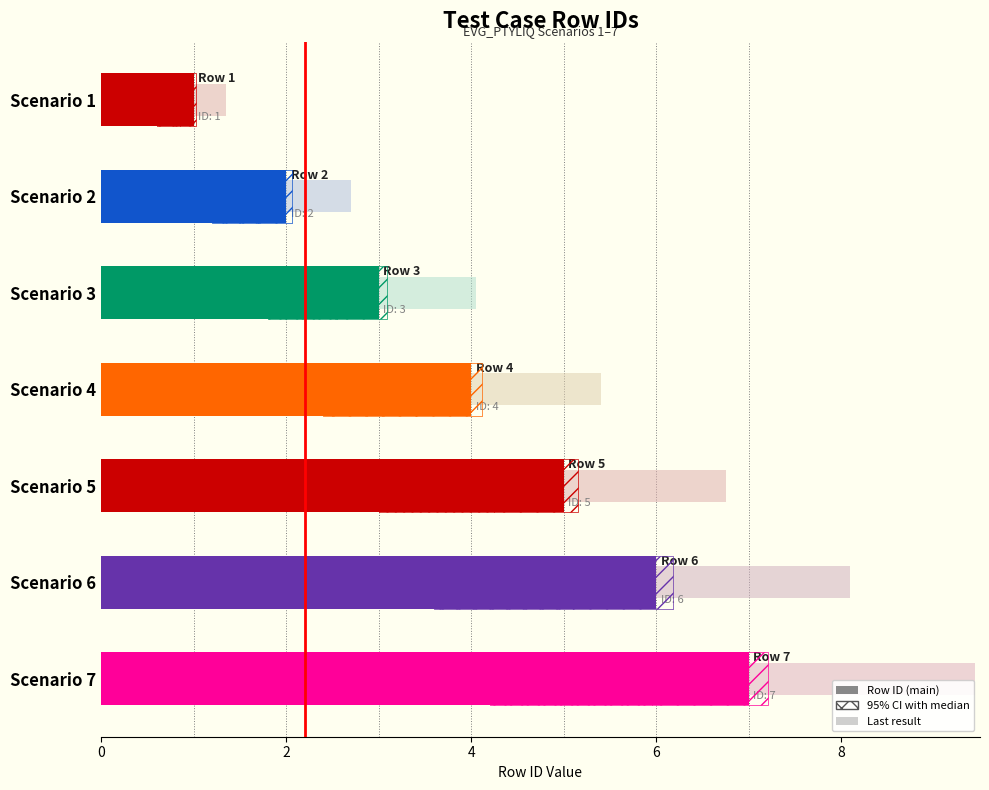

What is the label of the 6th bar from the right?

EVG_PTYLIQ02 Scenario2